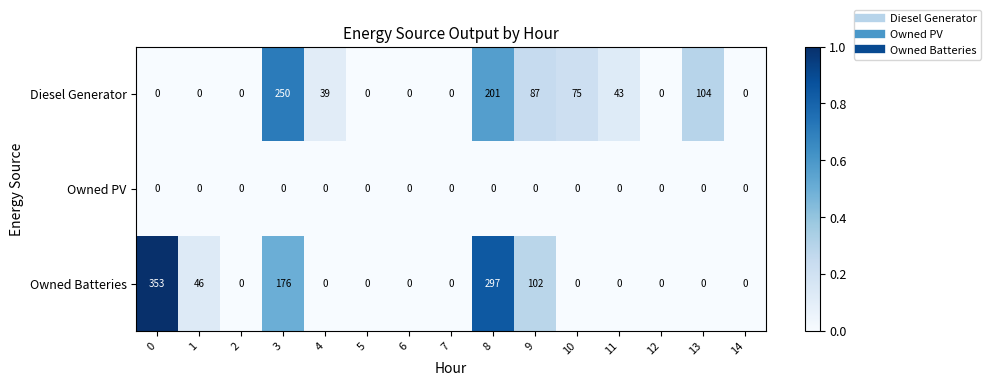

True or false: Diesel Generator has a value of 0 at 14.

True